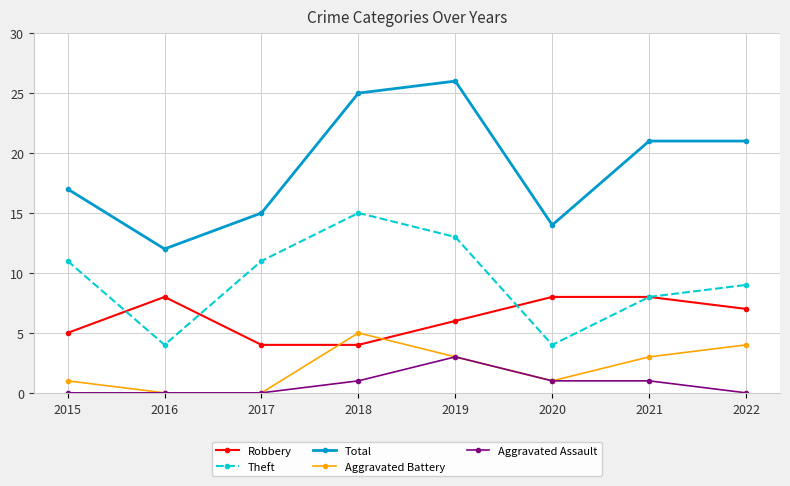

The value of Robbery at 2020 is 8. True or false?

True